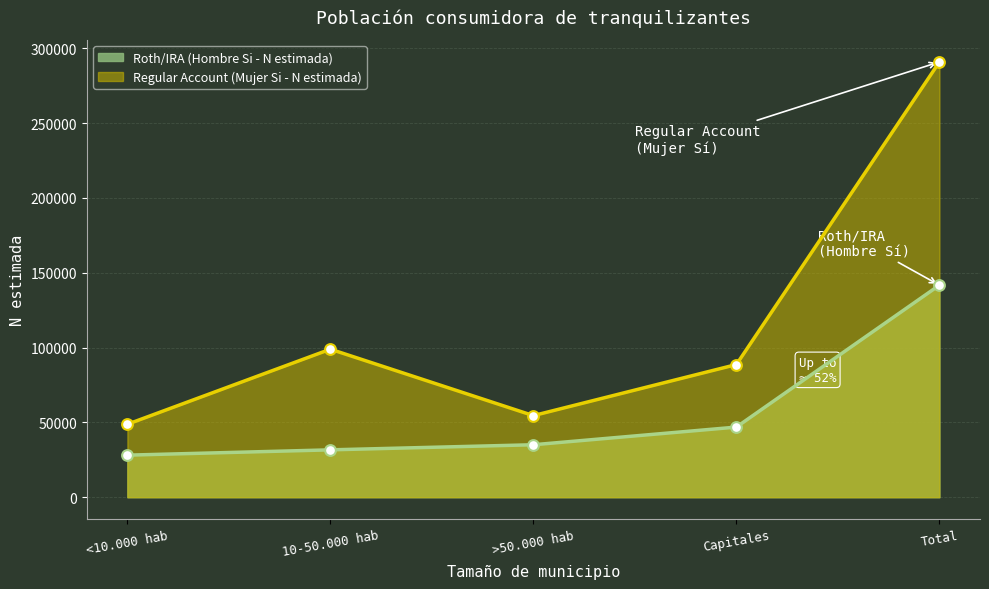

Which series contains the lowest Y value?

Roth/IRA (Hombre Si - N estimada)